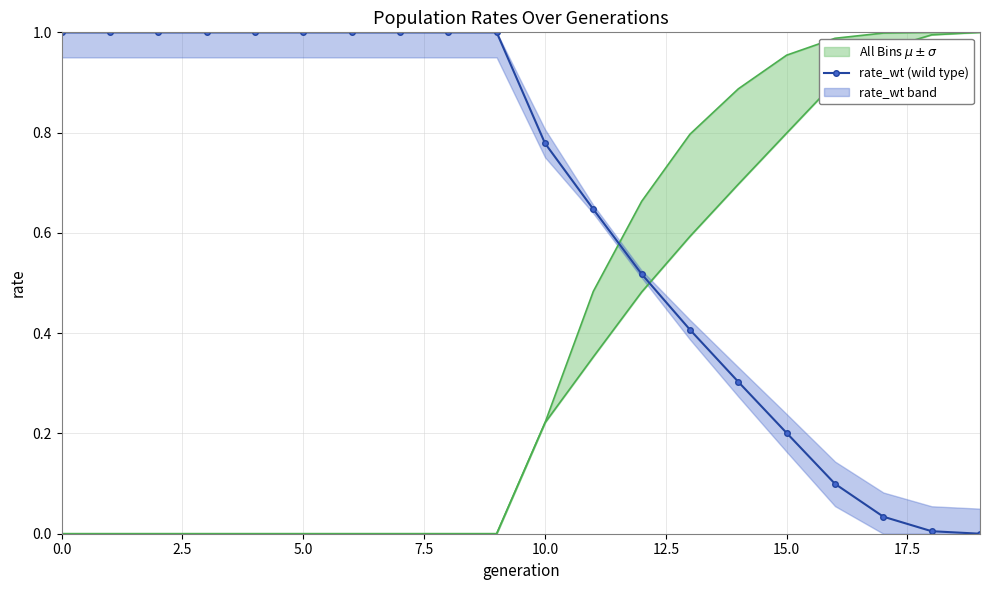

The value of rate_wt (wild type) at 0.0 is 1.4. True or false?

False